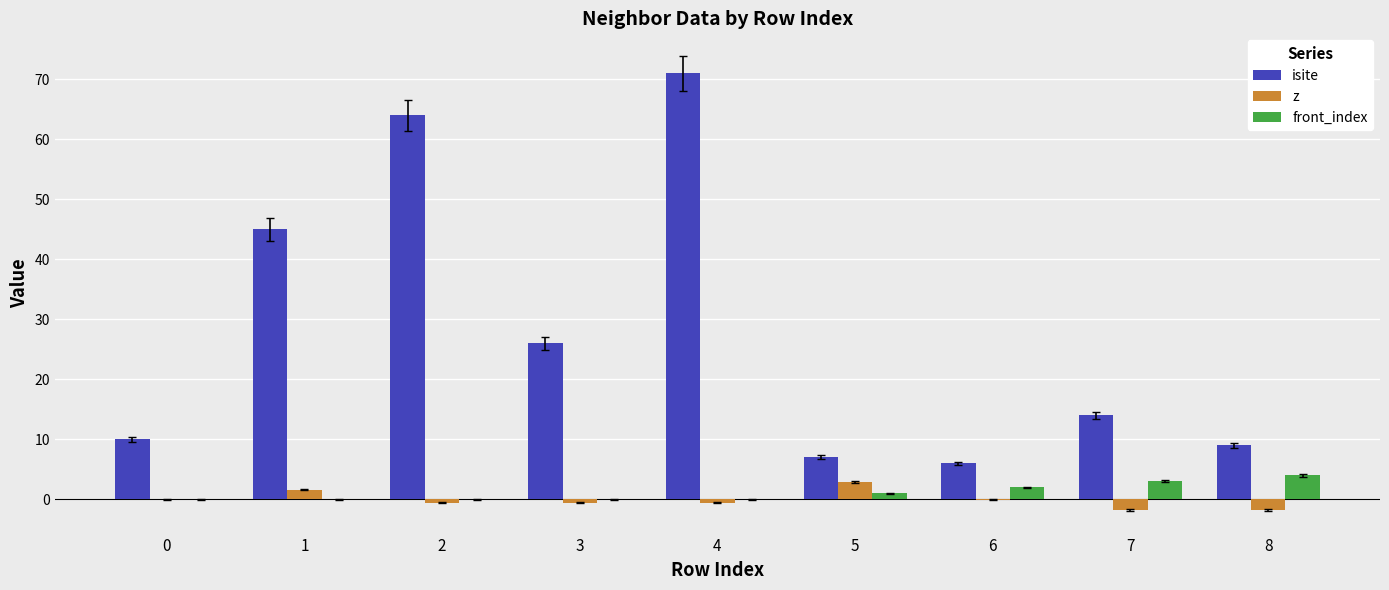

At which label is isite closest to 38?

1